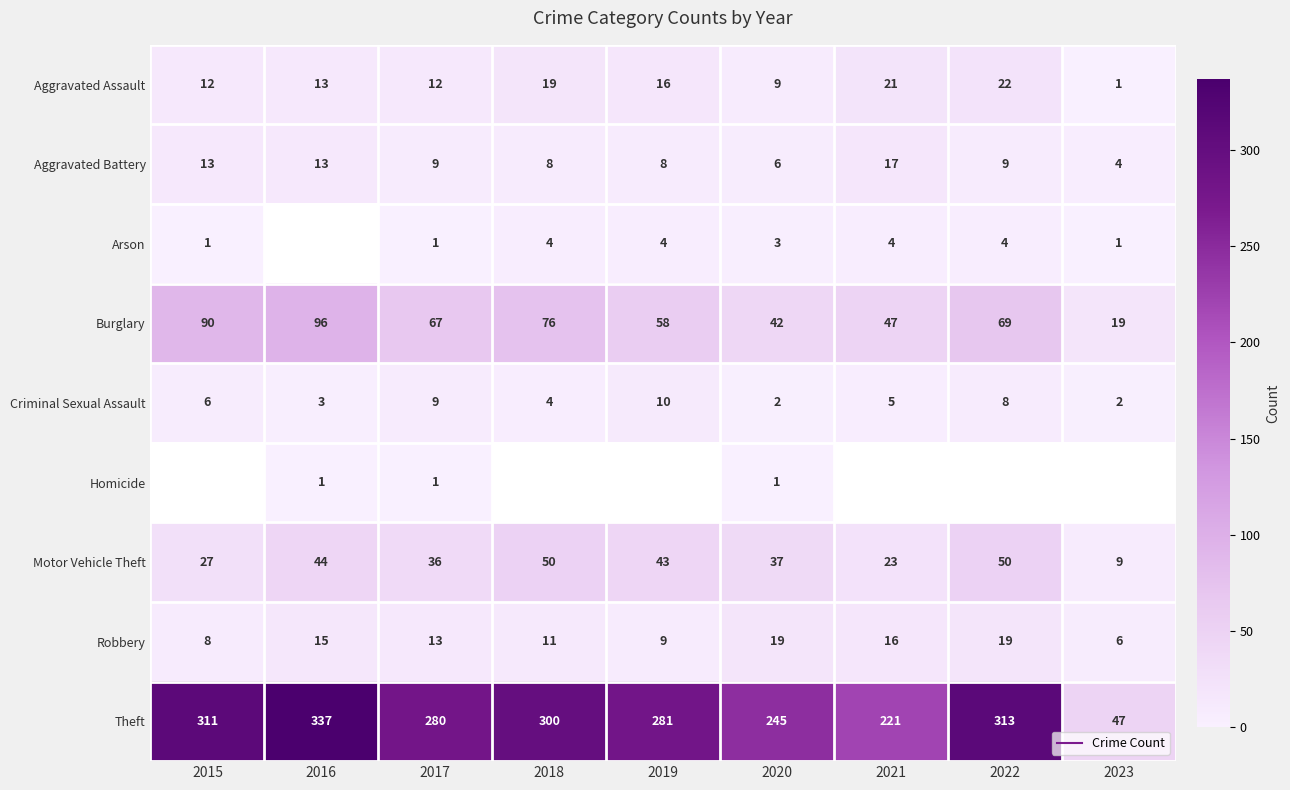

At which category does the chart reach its minimum across all series?

2023